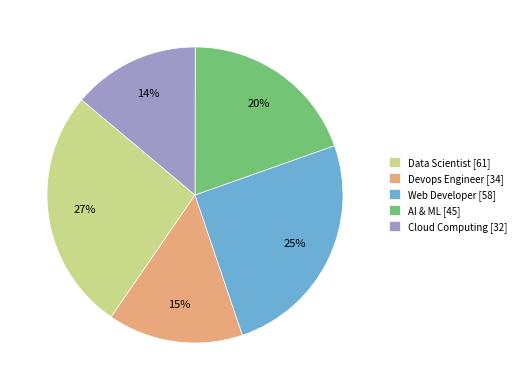

Combined, do Cloud Computing [32] and Data Scientist [61] account for over 50%?

No